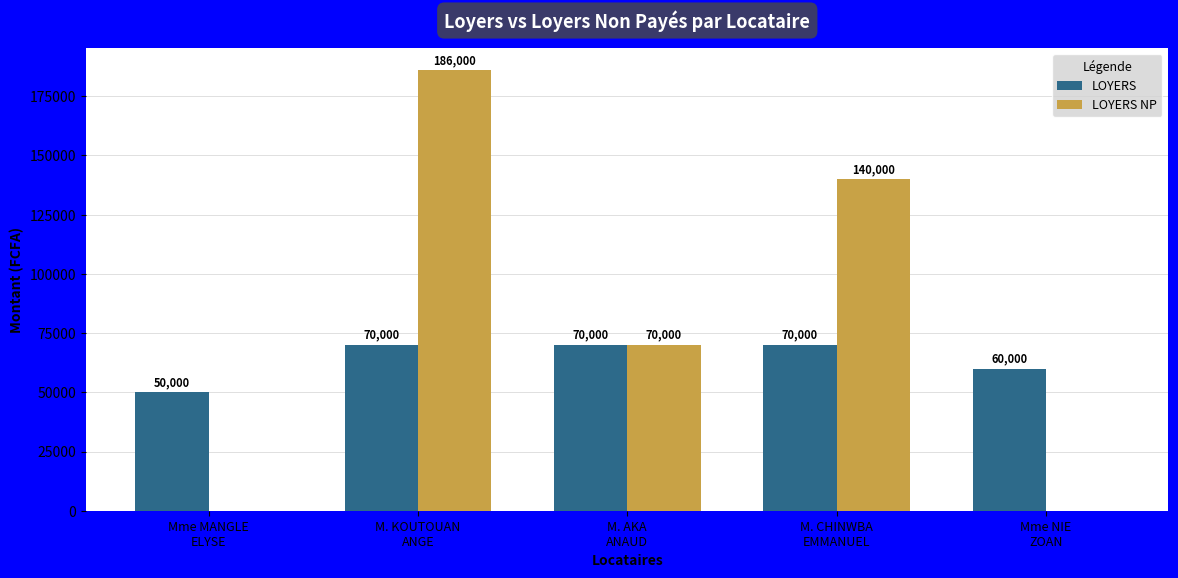

How many groups of bars are there?

5